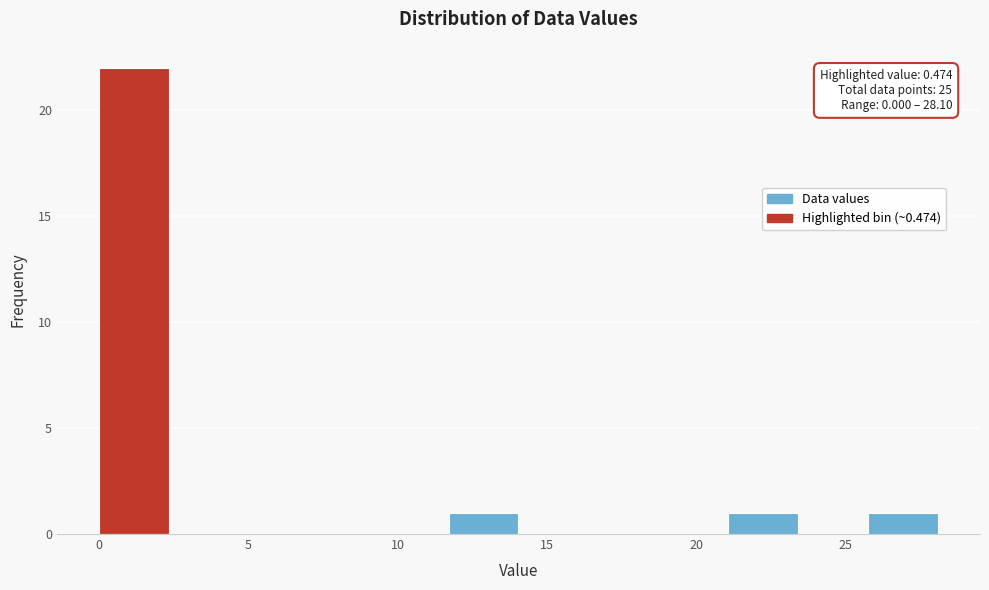

Over which range of the x-axis is the bar tallest?

0.0 to 2.5